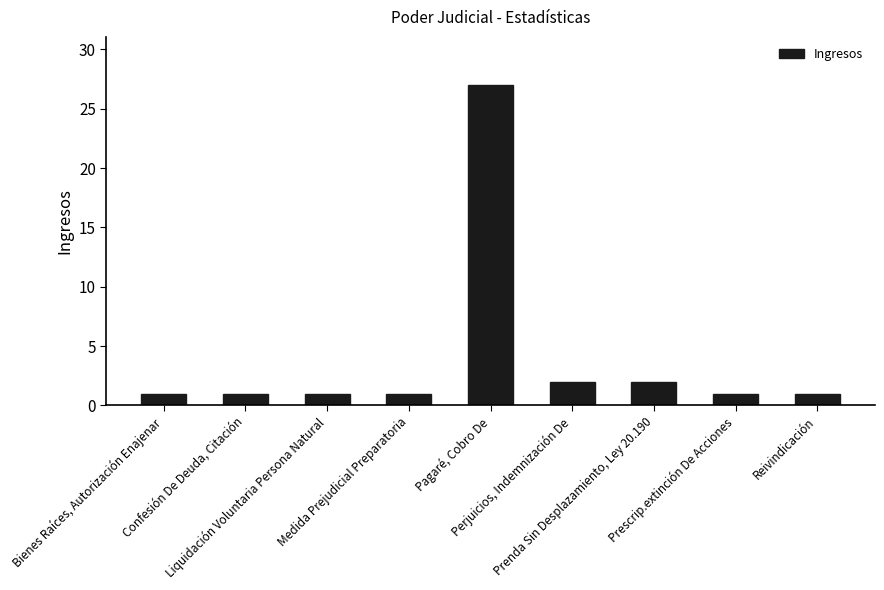

Which category has the highest value across all series?

Pagaré, Cobro De